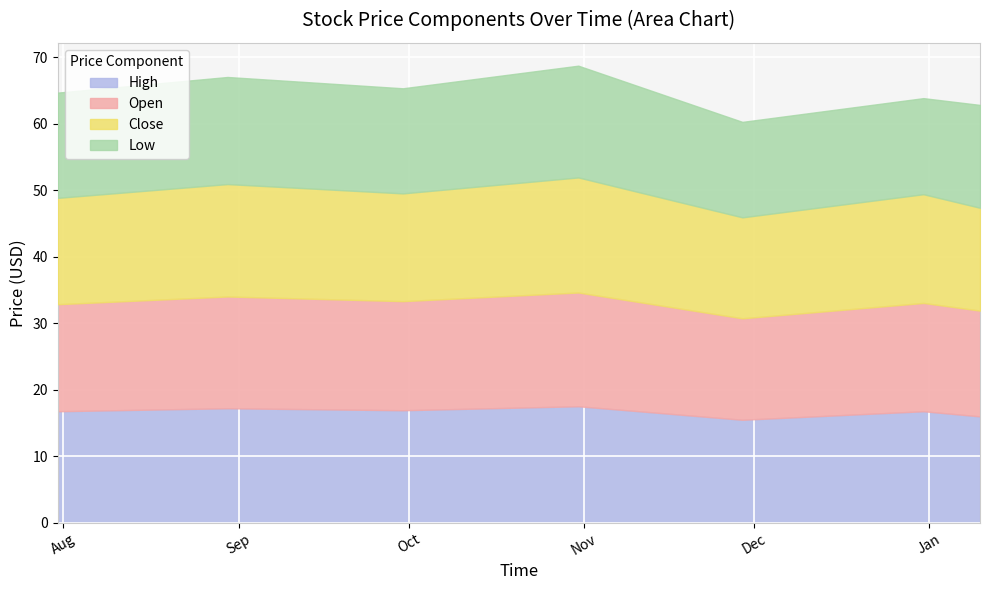

The Open series shows 16.1 at 2013-07-01. True or false?

True